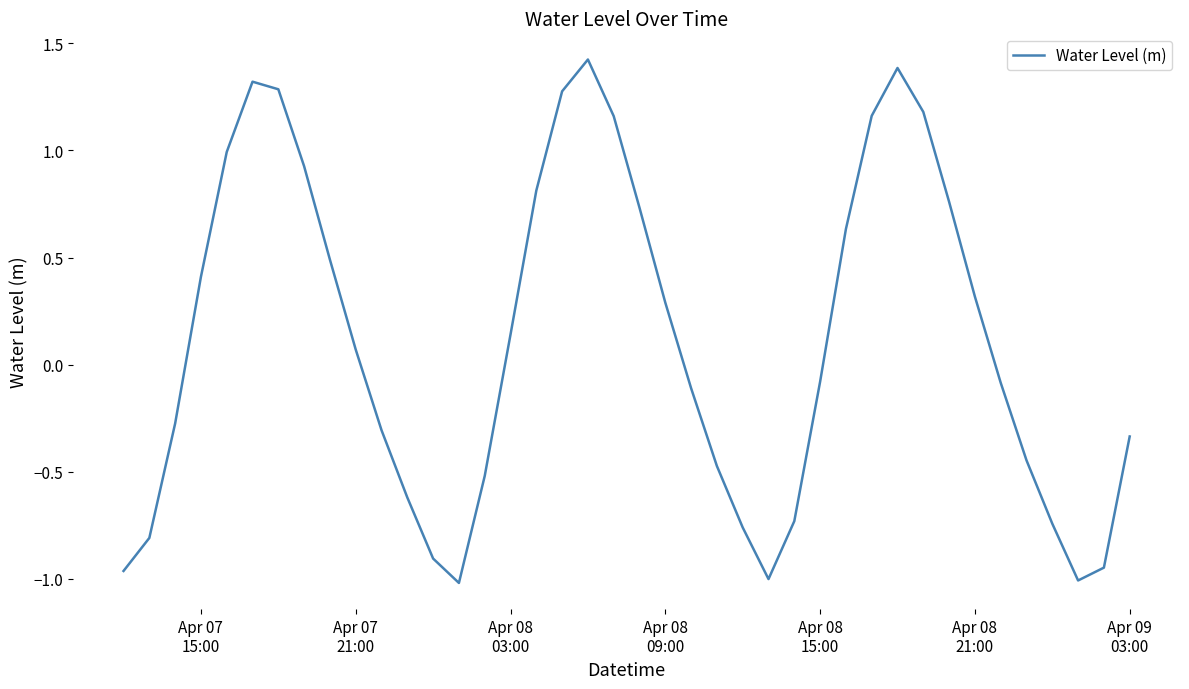

What is the difference between the maximum and minimum values?

2.4